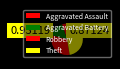

Which category has the biggest portion of the pie?

Theft